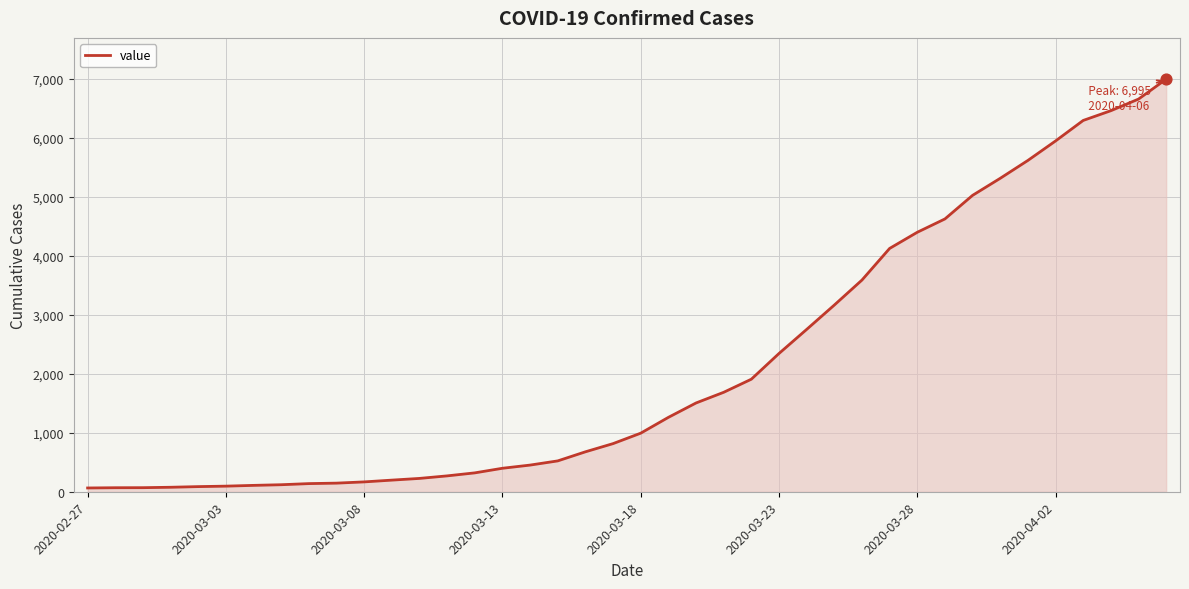

What is the difference between the maximum and minimum values?

6931